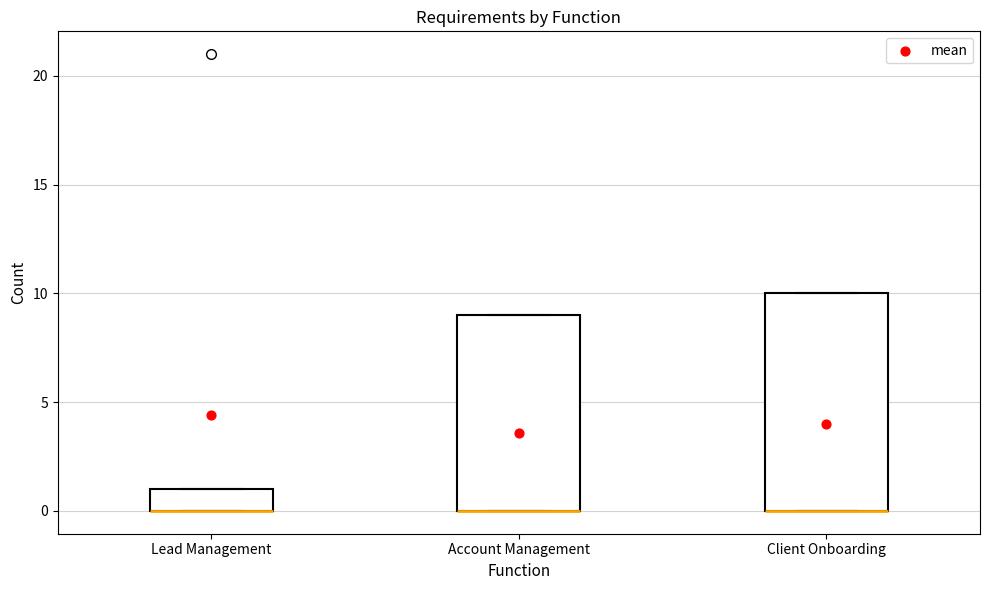

Reading left to right, transcribe this box plot: for each box, give where its median line is, the range the box spans, and where its two whiskers end, as read against the y-axis. The values are not printed on the chart, so give them approximately, as read against the axis.

Lead Management: median 0 (drawn on the box's lower edge), box 0 to 1, whiskers 0 to 1
Account Management: median 0 (drawn on the box's lower edge), box 0 to 9, whiskers 0 to 9
Client Onboarding: median 0 (drawn on the box's lower edge), box 0 to 10, whiskers 0 to 10